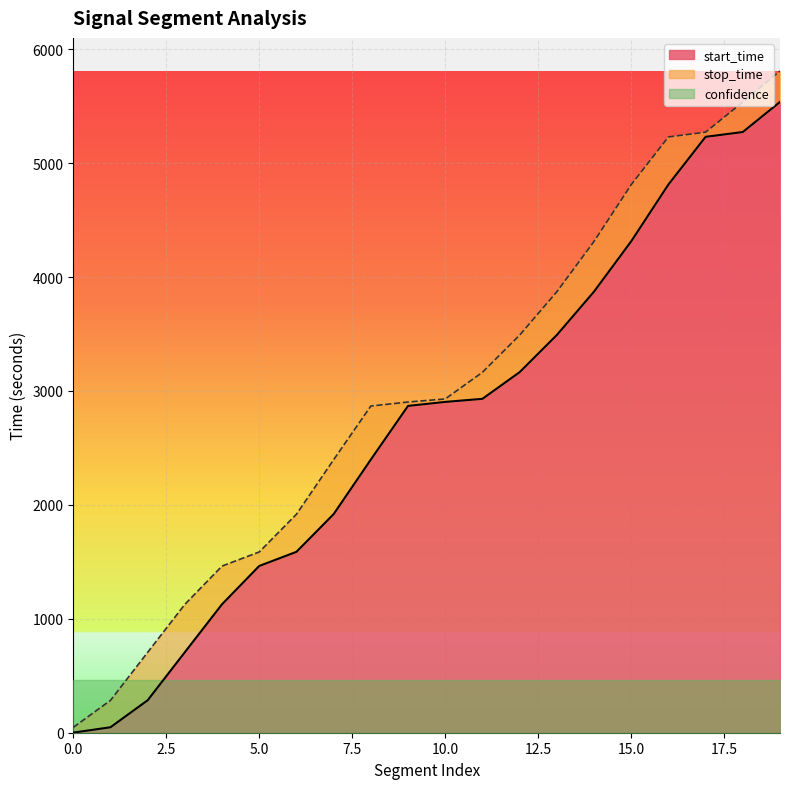

What is the sum of all label_1 values?

59726